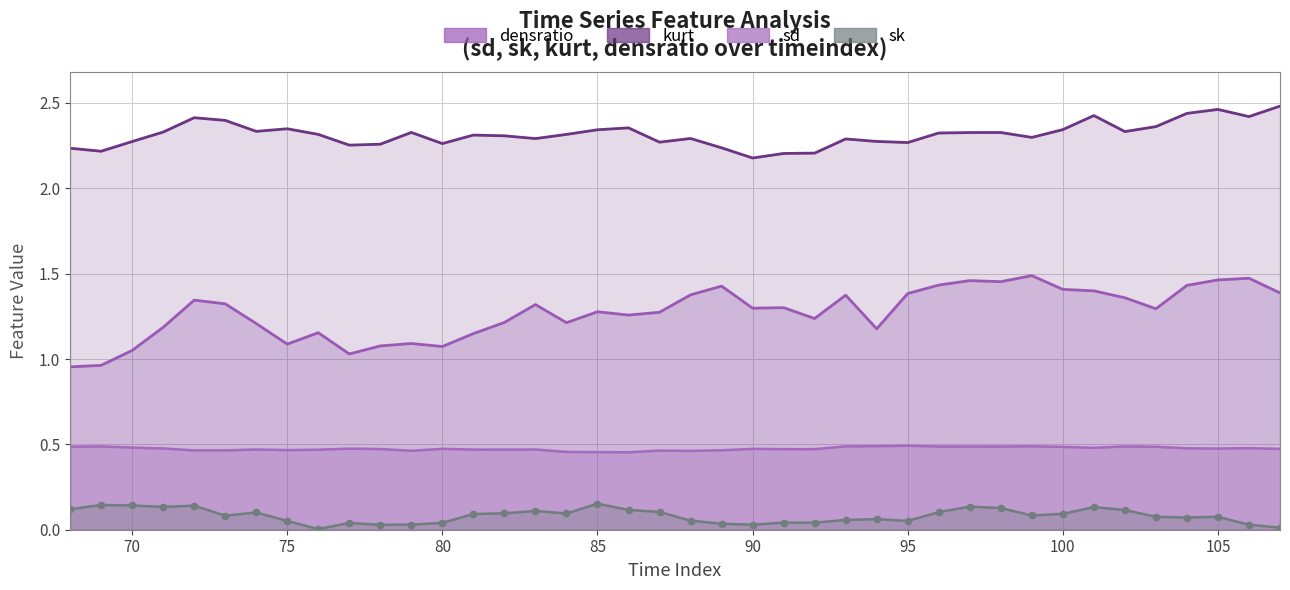

True or false: densratio and sk intersect in this chart.

False